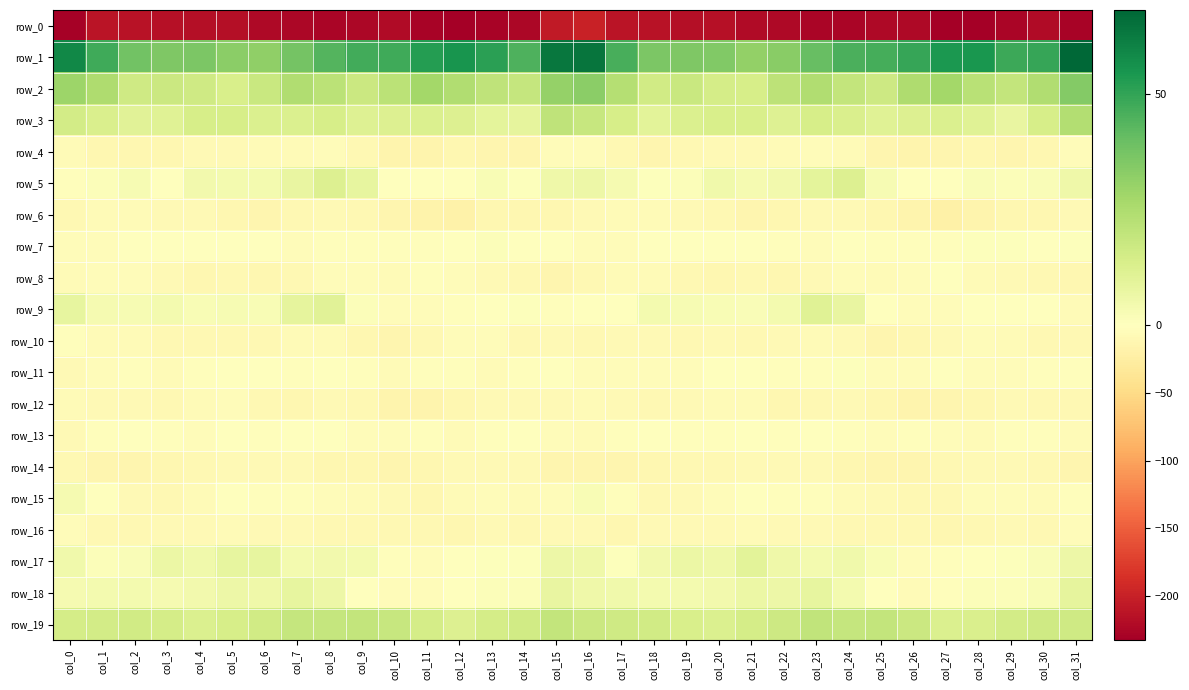

List the labels in order of row_14 value, largest first.

col_22, col_7, col_28, col_21, col_6, col_5, col_29, col_13, col_12, col_14, col_23, col_20, col_0, col_4, col_27, col_30, col_19, col_8, col_24, col_9, col_3, col_11, col_18, col_16, col_15, col_1, col_25, col_2, col_17, col_26, col_10, col_31